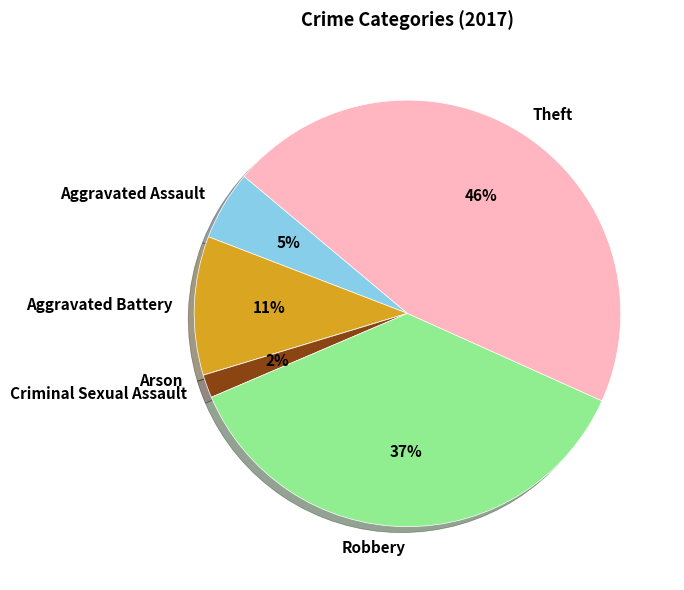

To the nearest percent, what is the combined percentage of Criminal Sexual Assault and Robbery?

39%